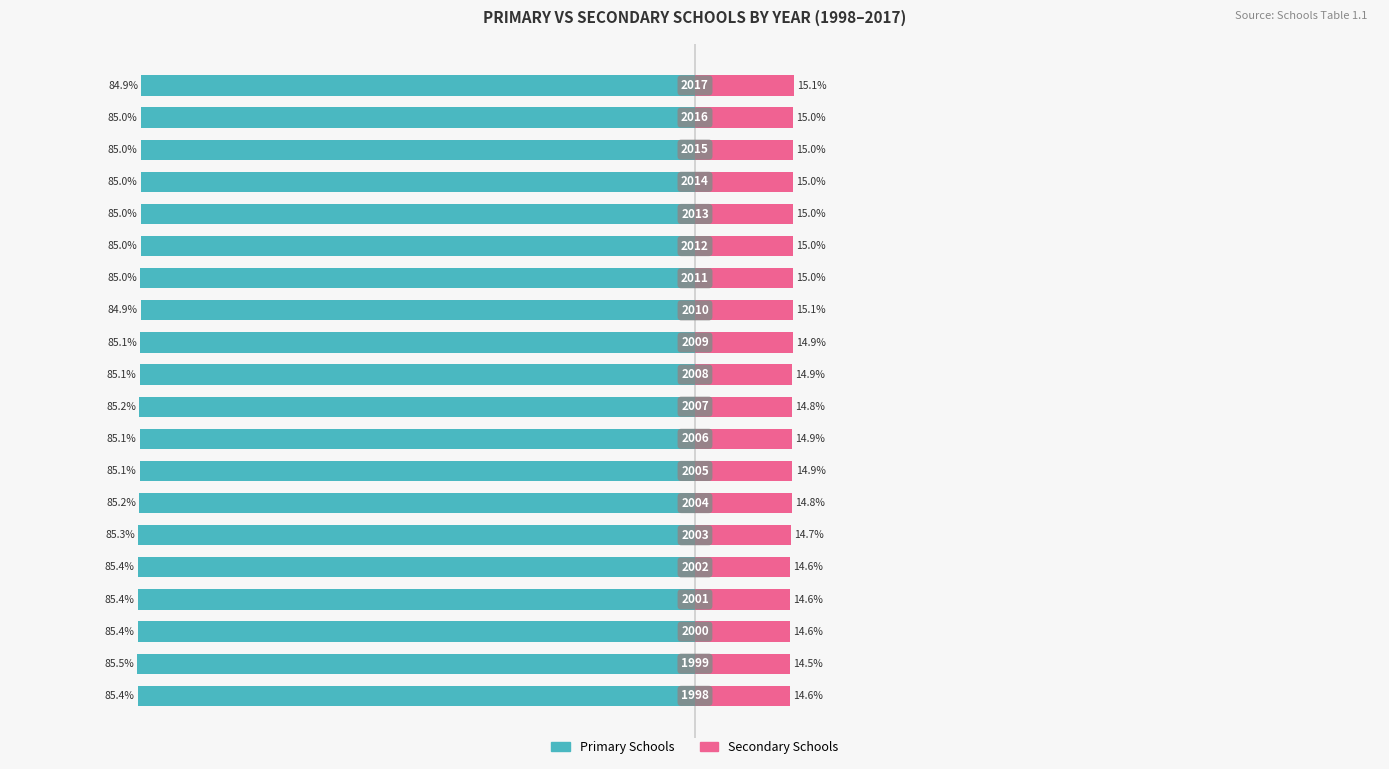

Is it true that Primary Schools equals -85.1 at 8?

True